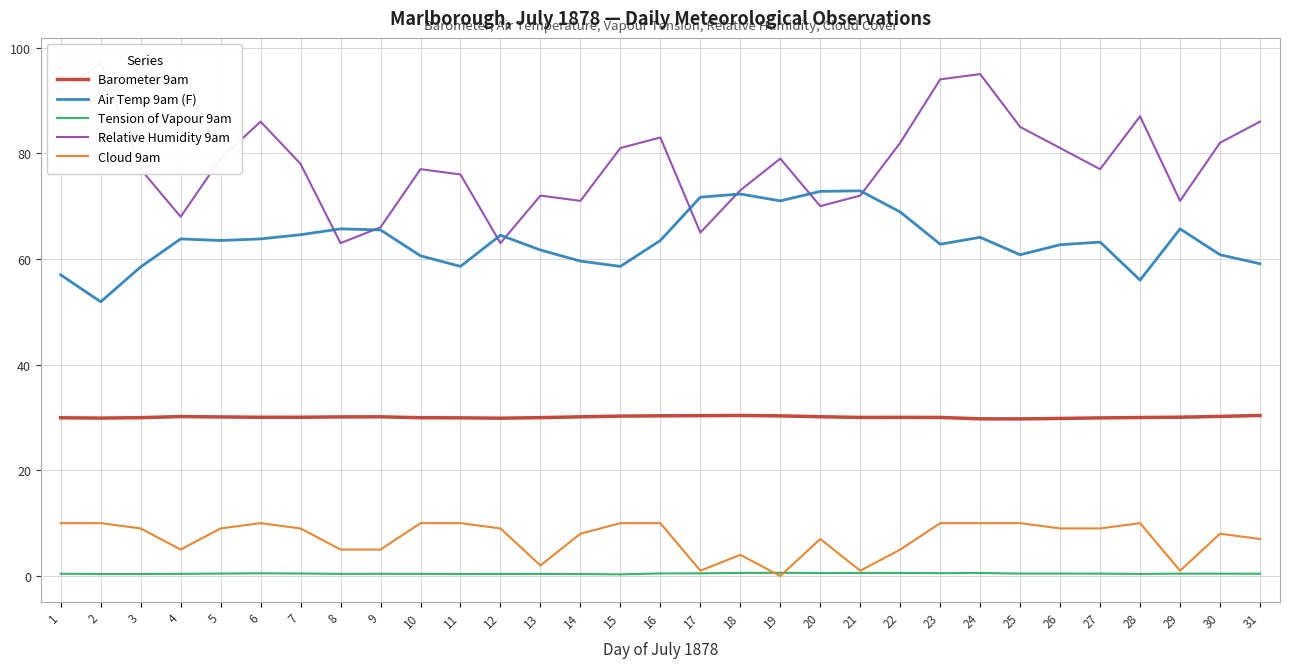

What is the value of the Relative Humidity 9am point at the 5th from the left?

79.0